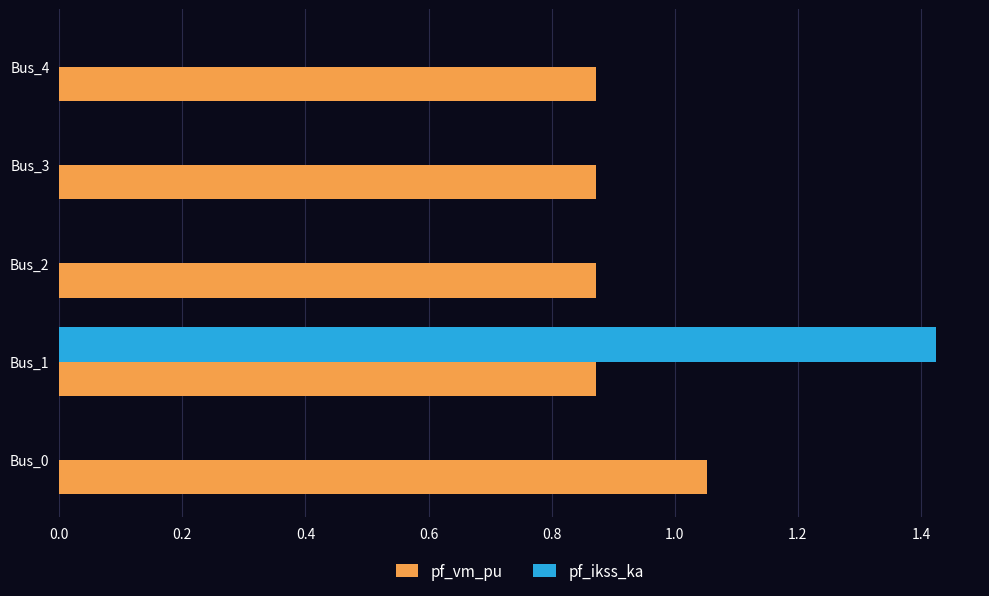

True or false: pf_ikss_ka has a value of 0.0 at Bus_2.

True